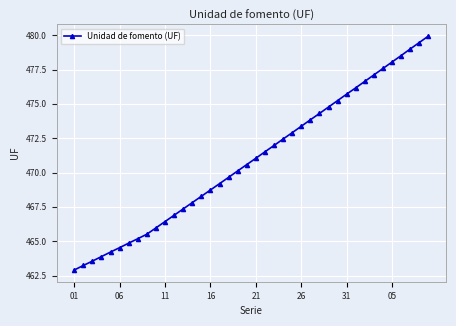

What is the value of the 12th point from the left?

466.9